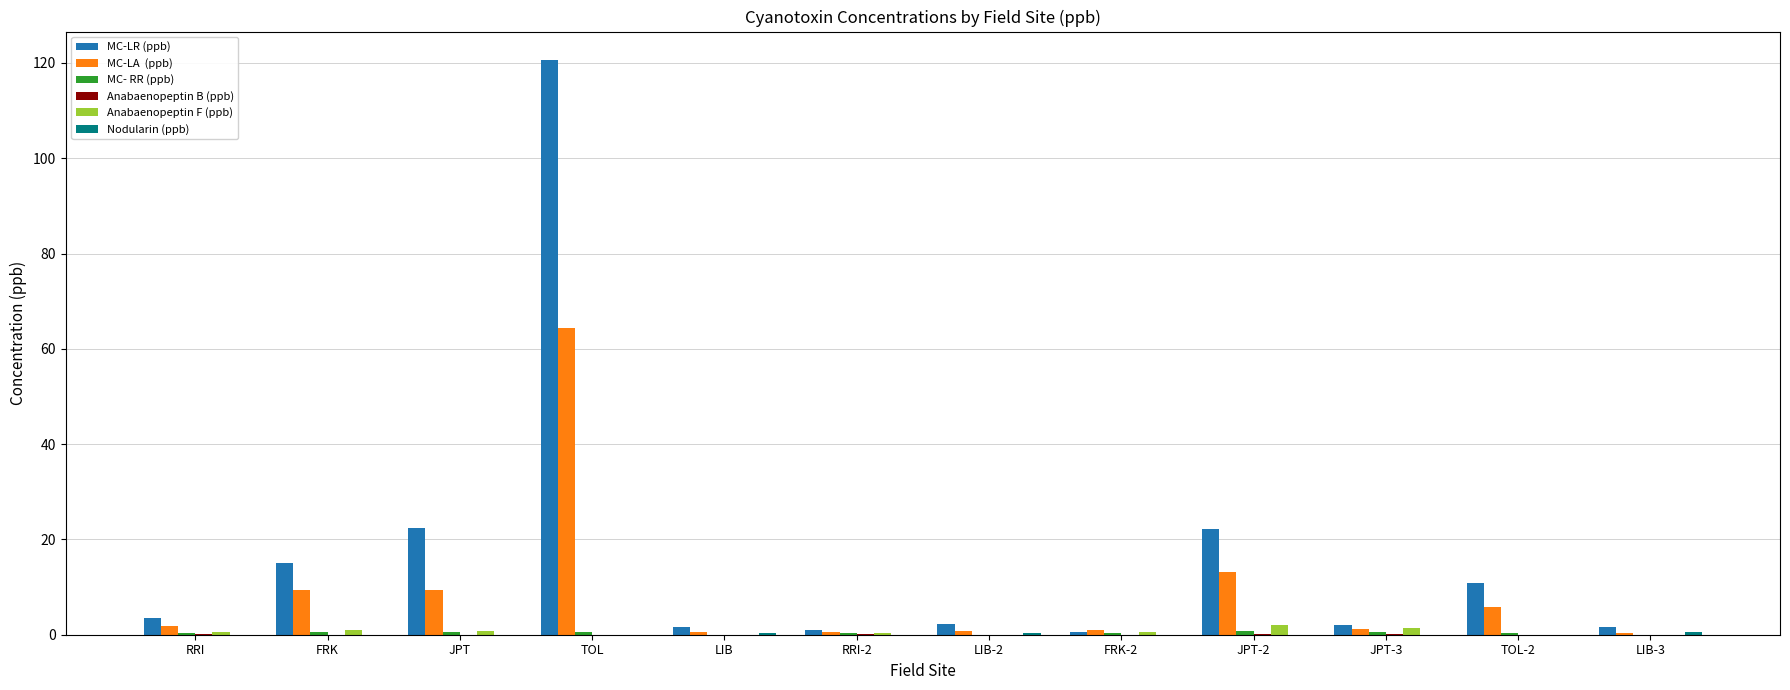

What is the greatest value displayed?

120.6